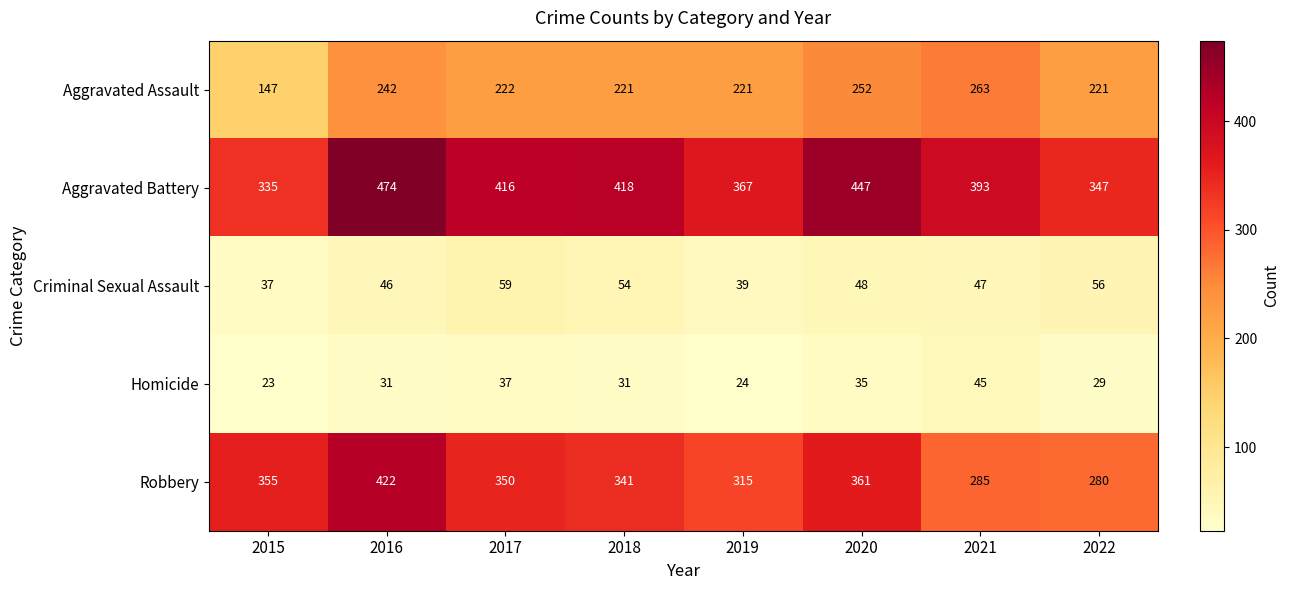

Which series has the largest total across all categories?

Aggravated Battery